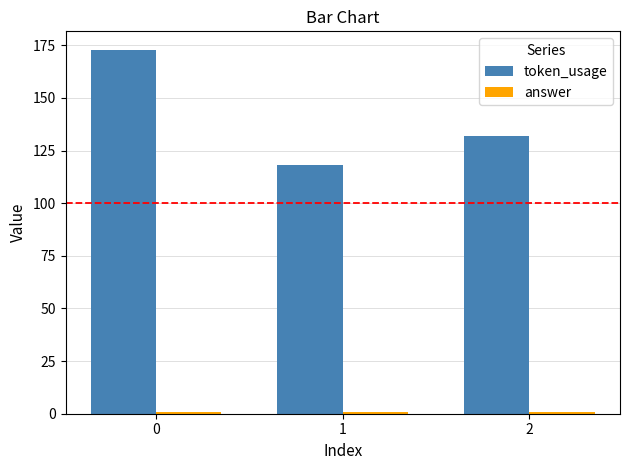

Which series changed the most between 0 and 1?

token_usage